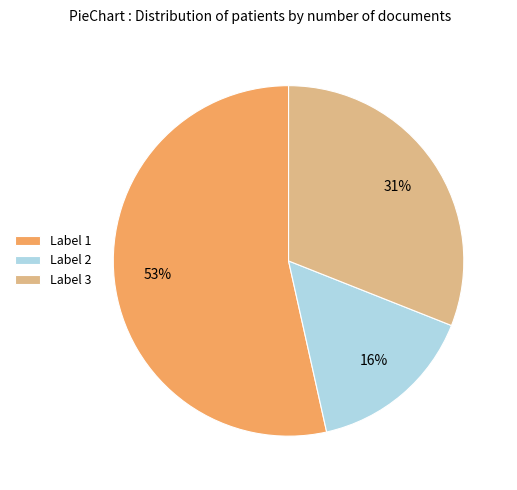

To the nearest percent, what is the average slice percentage?

33%